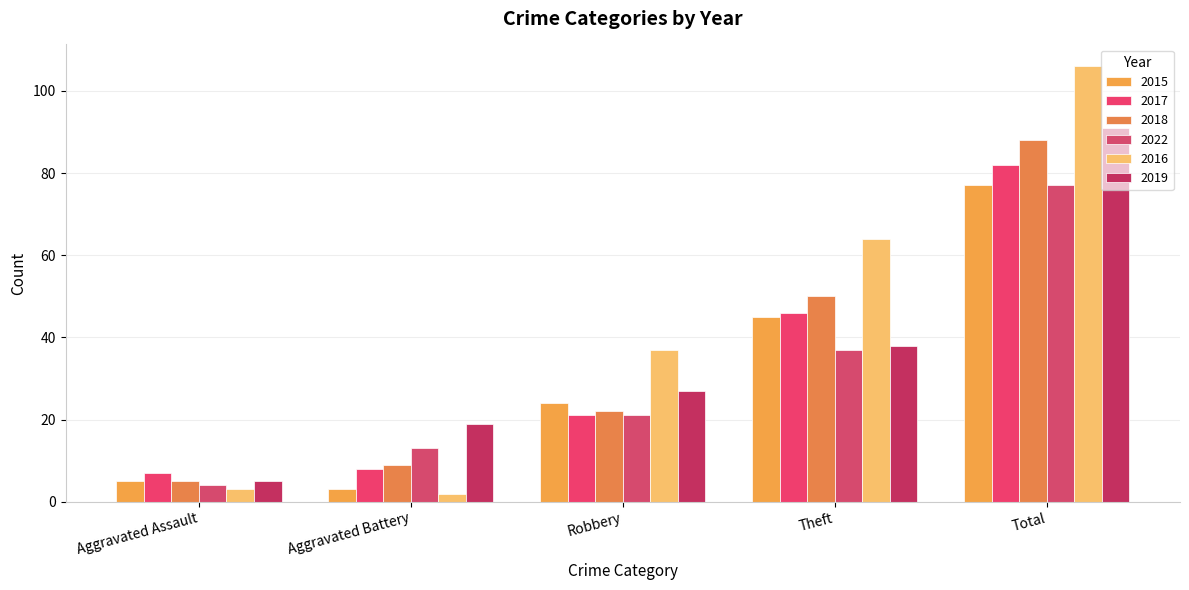

Count the number of categories in the chart.

5